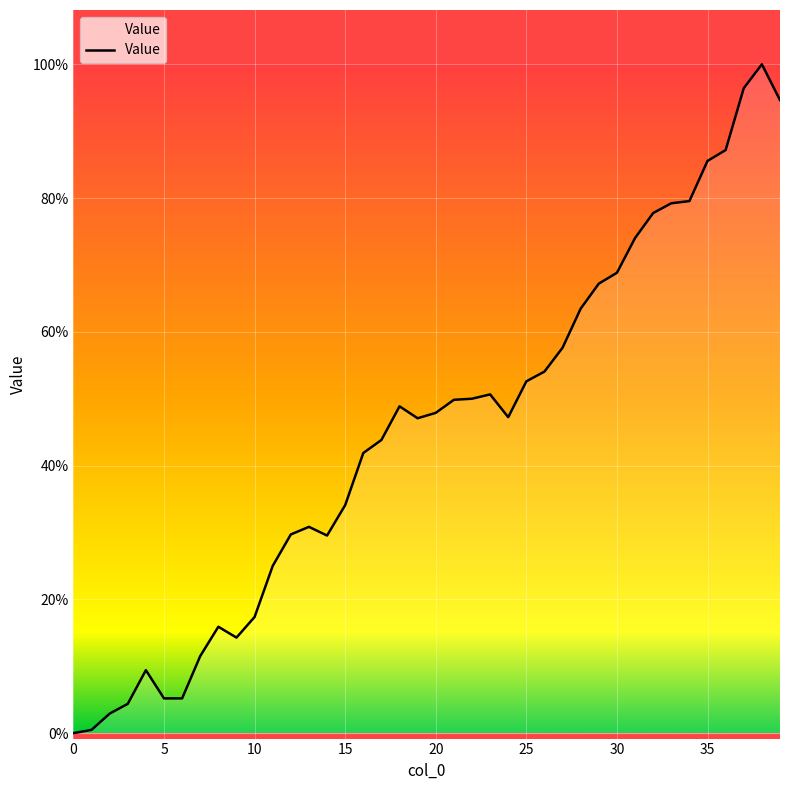

At which category does the chart reach its peak across all series?

38